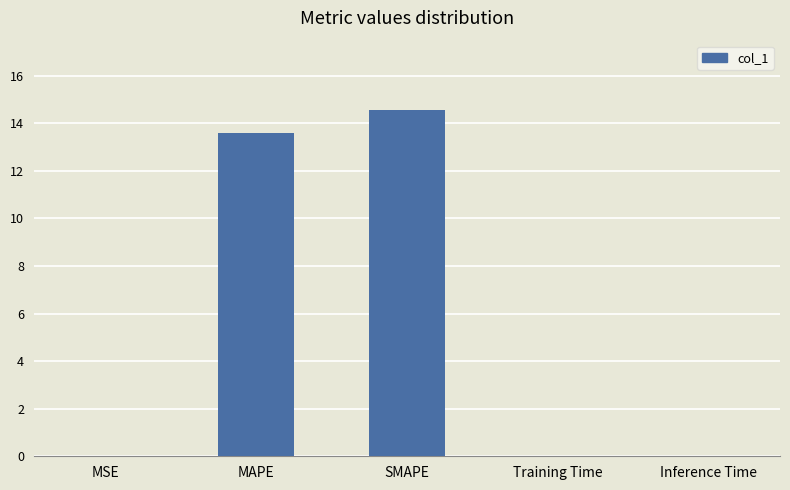

Which has a higher value, Inference Time or SMAPE?

SMAPE